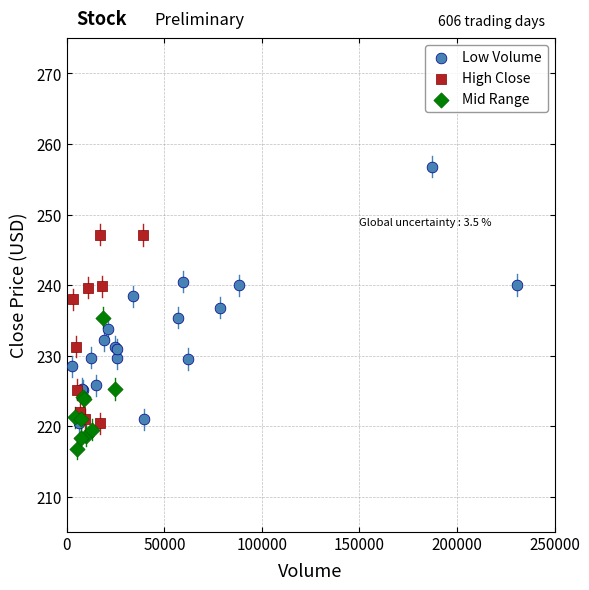

Which series reaches the minimum Y coordinate?

Mid Range